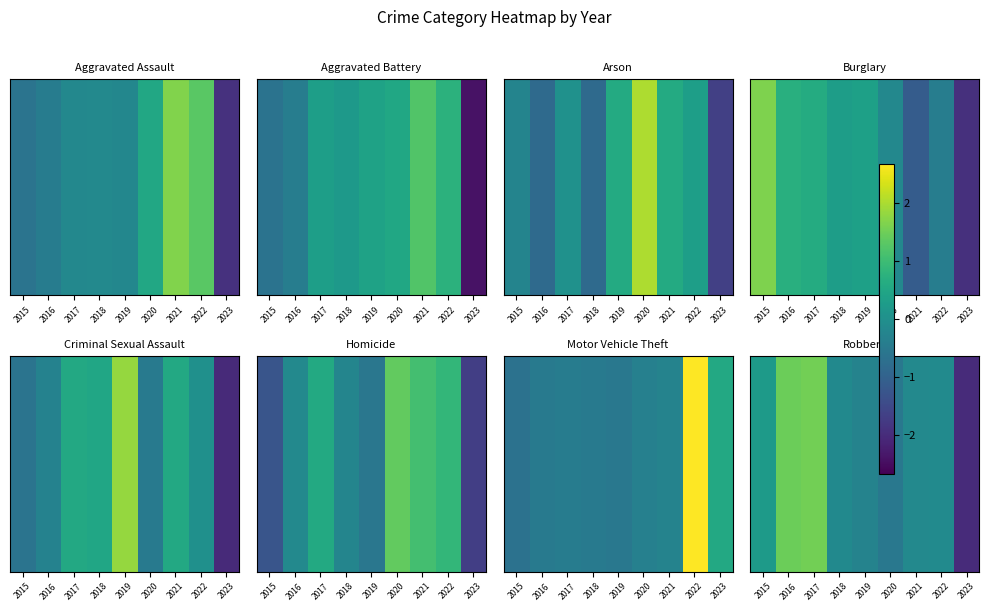

At which category is the sum across all series the highest?

2017